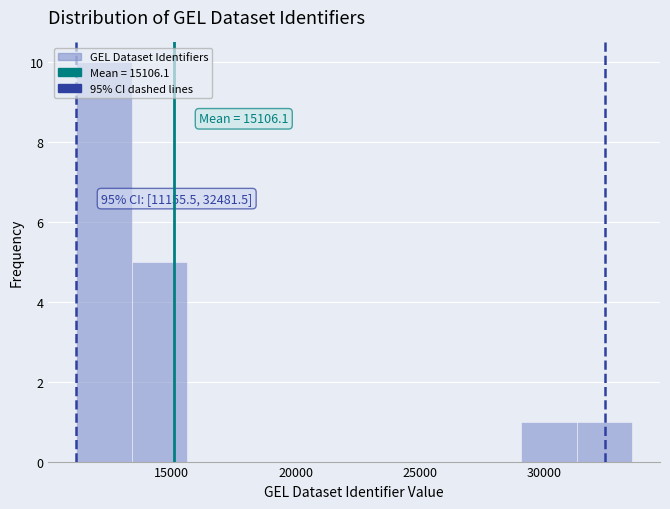

Which range on the x-axis has the tallest bar?

11000 to 13500